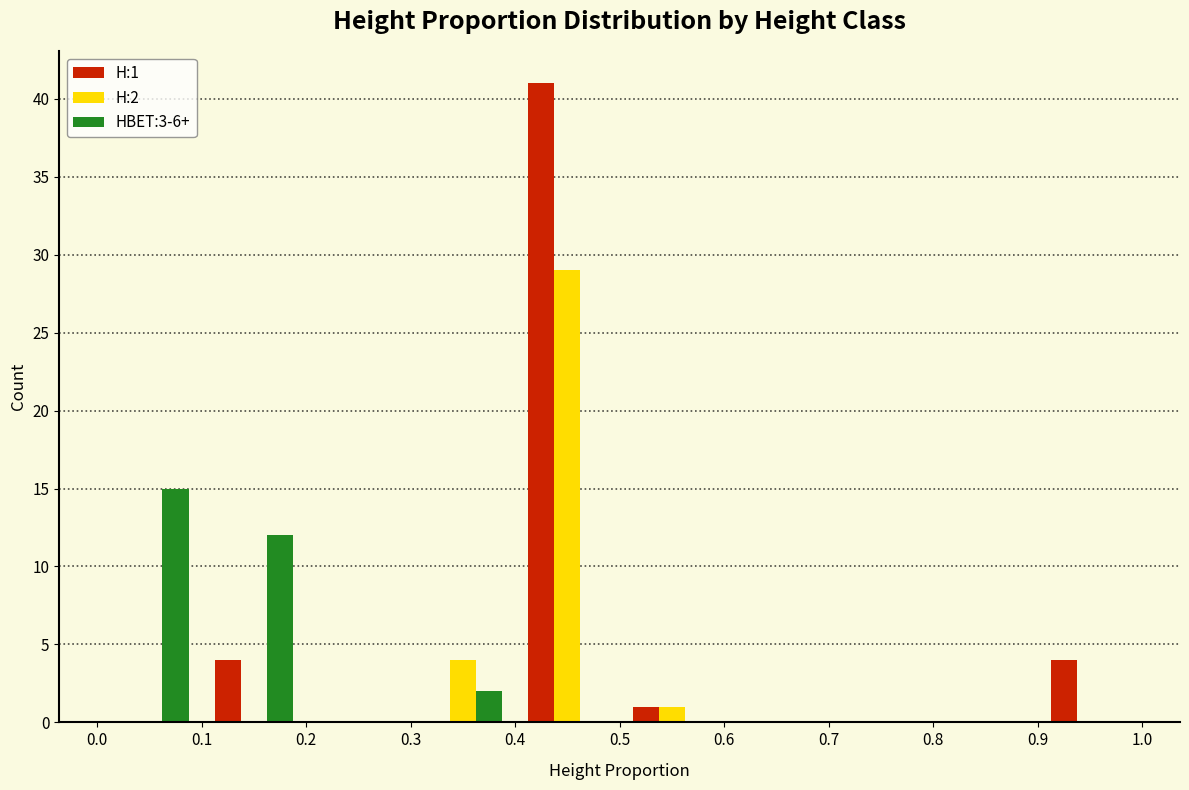

In the HBET:3-6+ series, which range on the x-axis has the tallest bar?

0.0 to 0.1